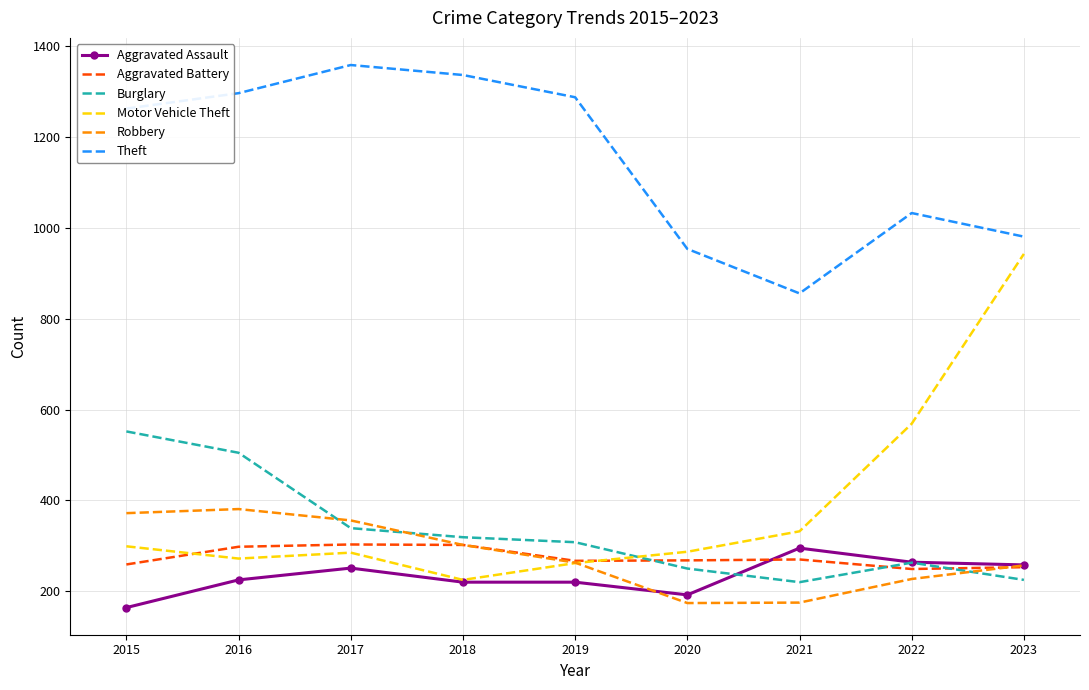

What is the difference between the highest and lowest values at 2020?

780